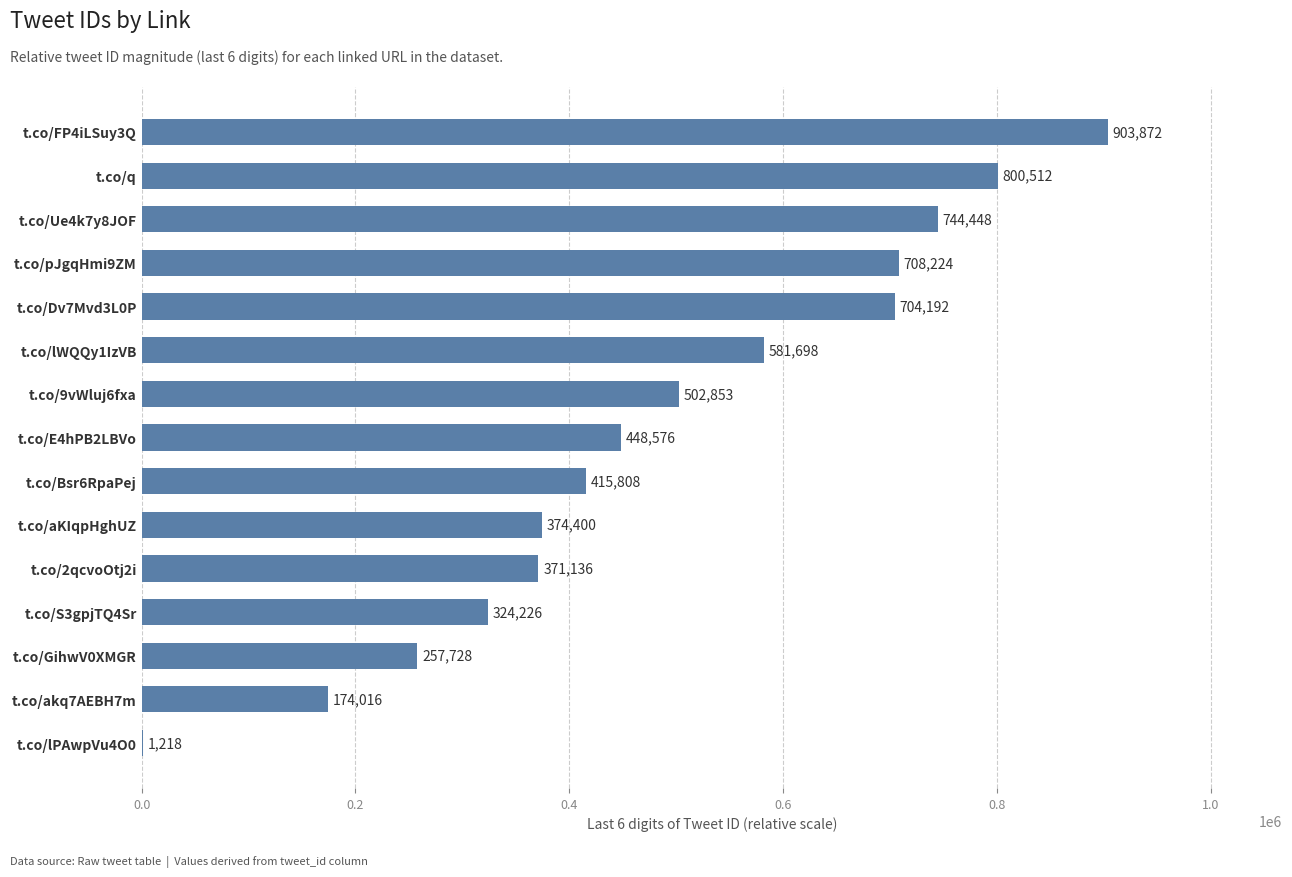

True or false: the data shows 903872 at t.co/FP4iLSuy3Q.

True